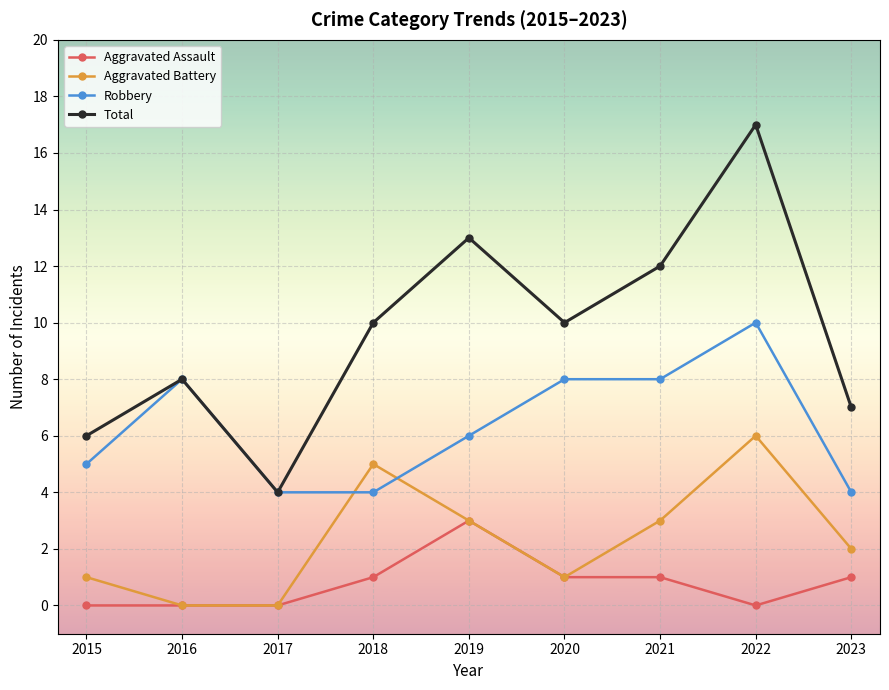

How many series are shown in this chart?

4